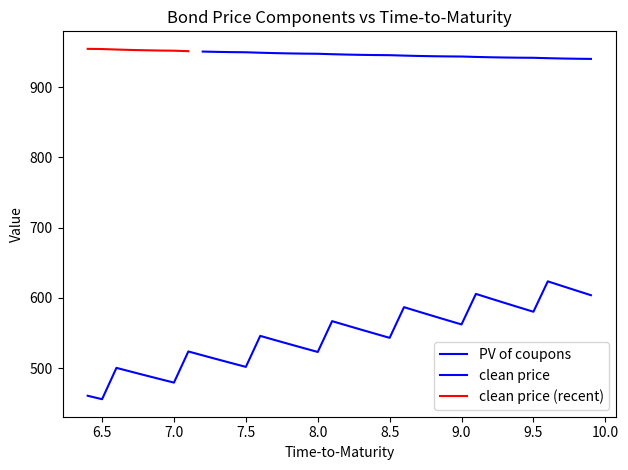

Is this an area chart (filled region under the line)?

No